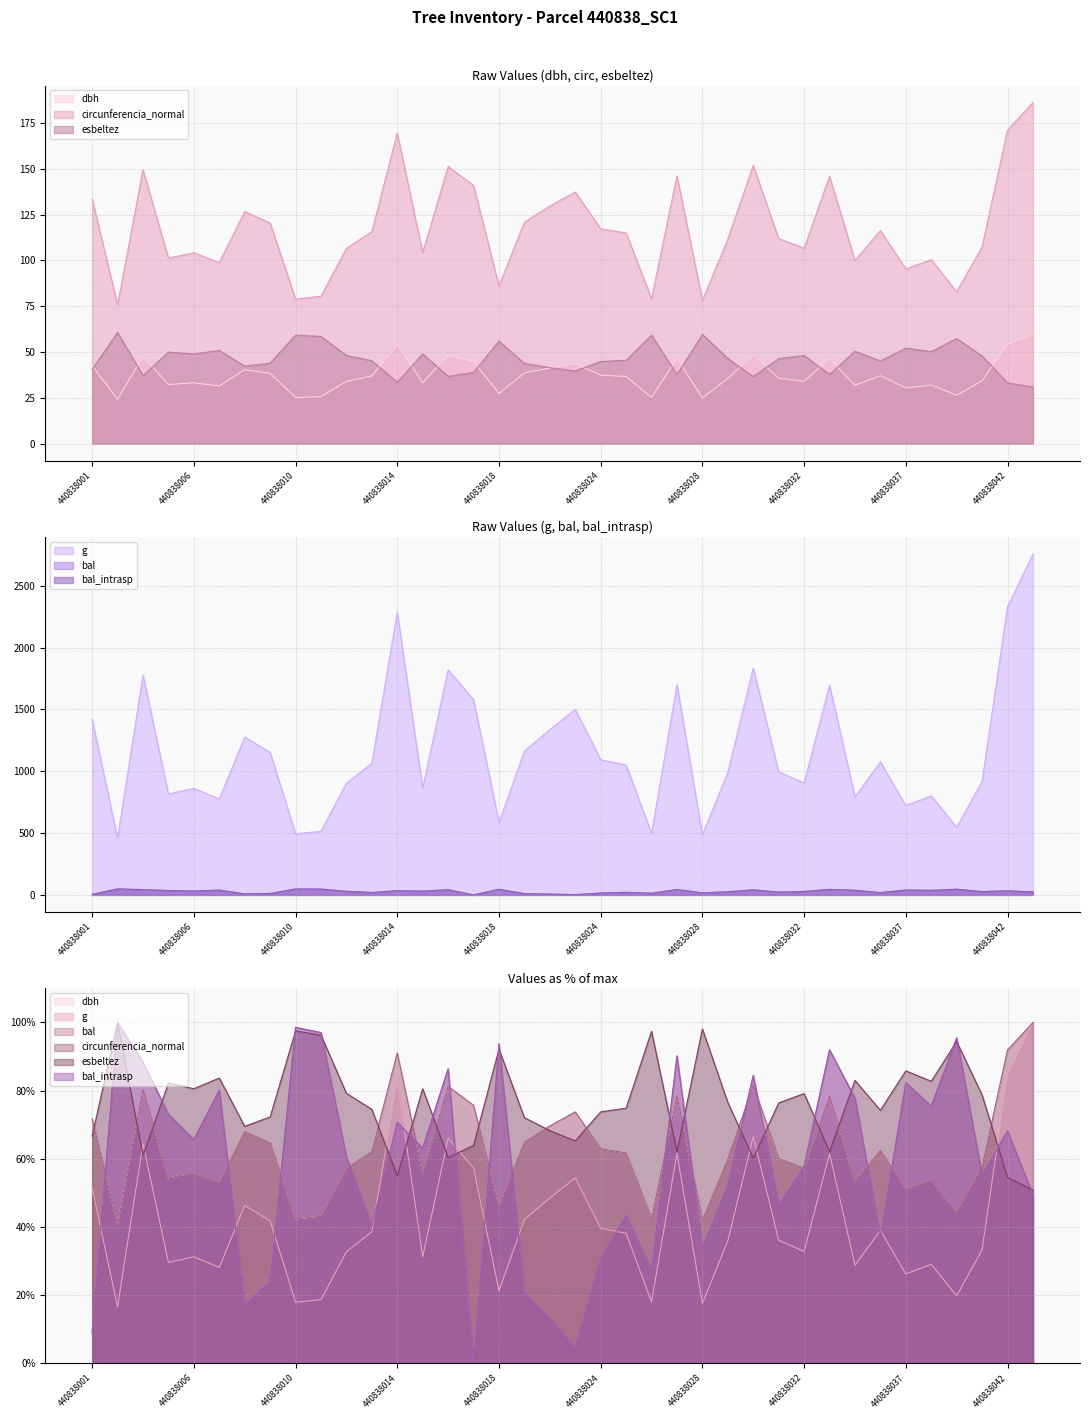

What is the value of the bal point at the 19th from the left?

6.4